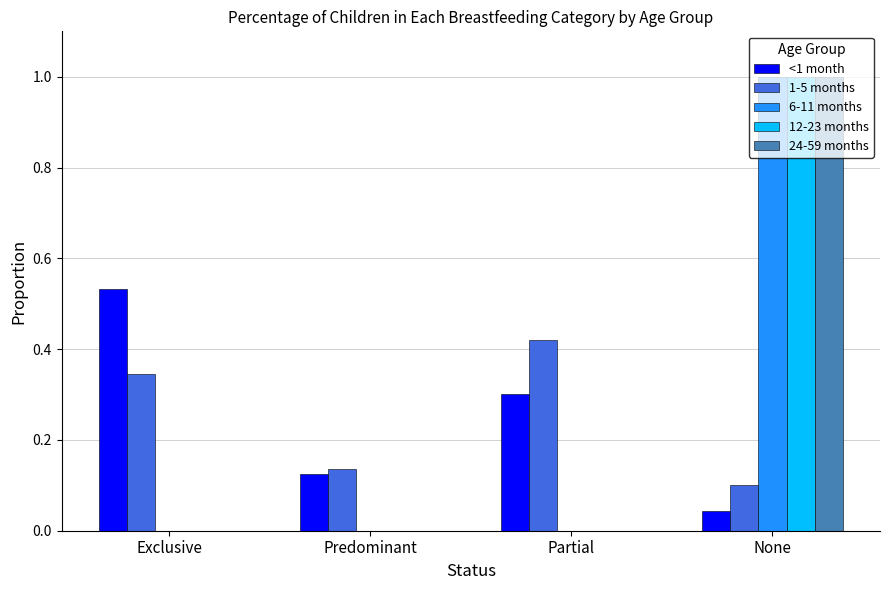

Is it true that 12-23 months equals 1.0 at None?

True